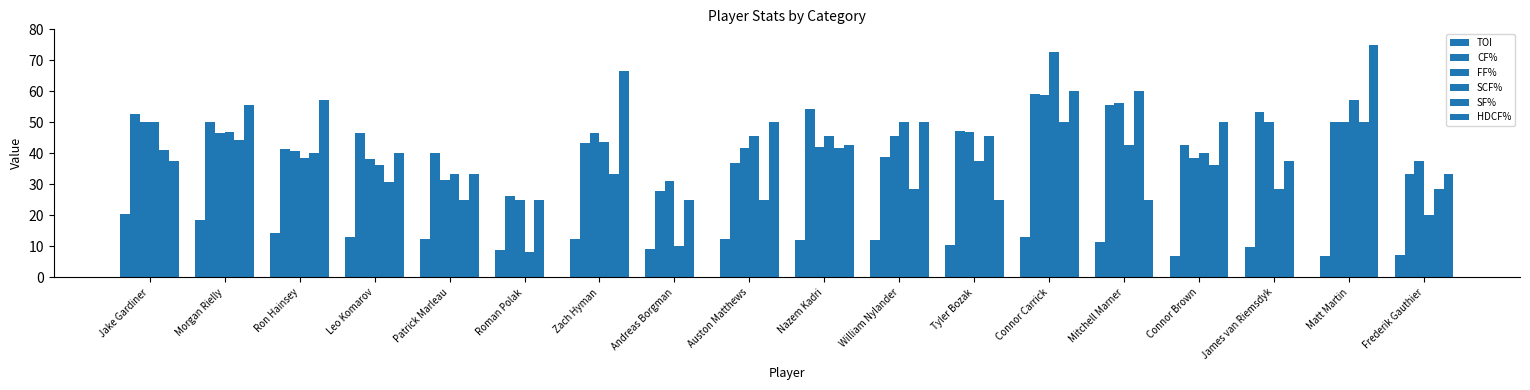

How many groups of bars are there?

18